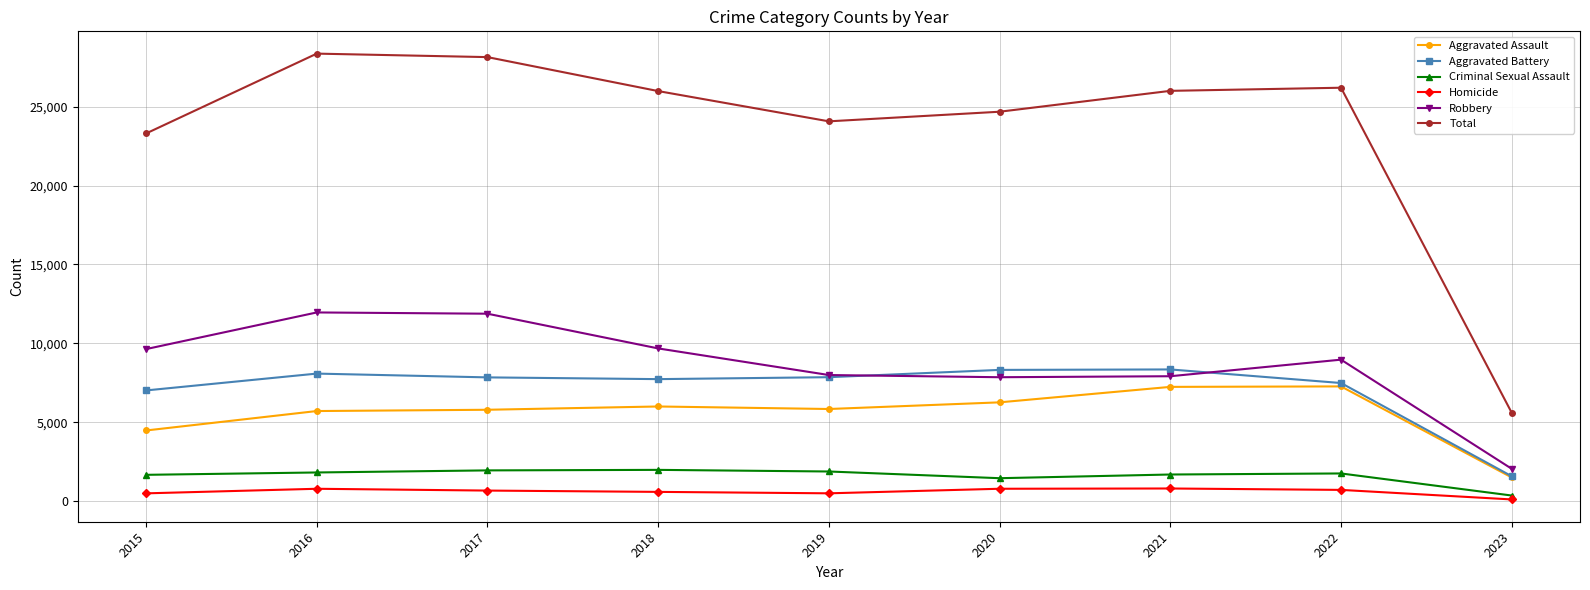

Is it true that Homicide equals 672 at 2017?

True